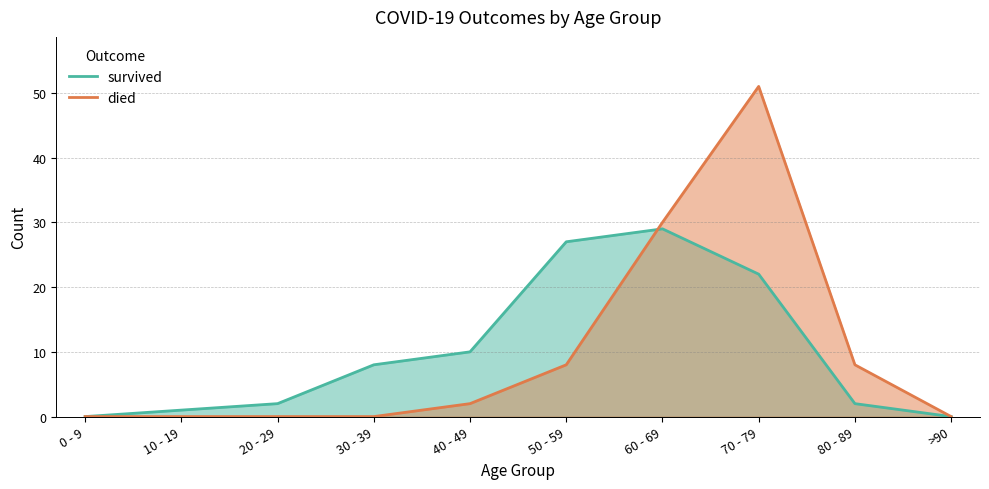

Reading left to right, extract all data points from this chart.

survived: 0 - 9=0	10 - 19=1	20 - 29=2	30 - 39=8	40 - 49=10	50 - 59=27	60 - 69=29	70 - 79=22	80 - 89=2	>90=0
died: 0 - 9=0	10 - 19=0	20 - 29=0	30 - 39=0	40 - 49=2	50 - 59=8	60 - 69=30	70 - 79=51	80 - 89=8	>90=0